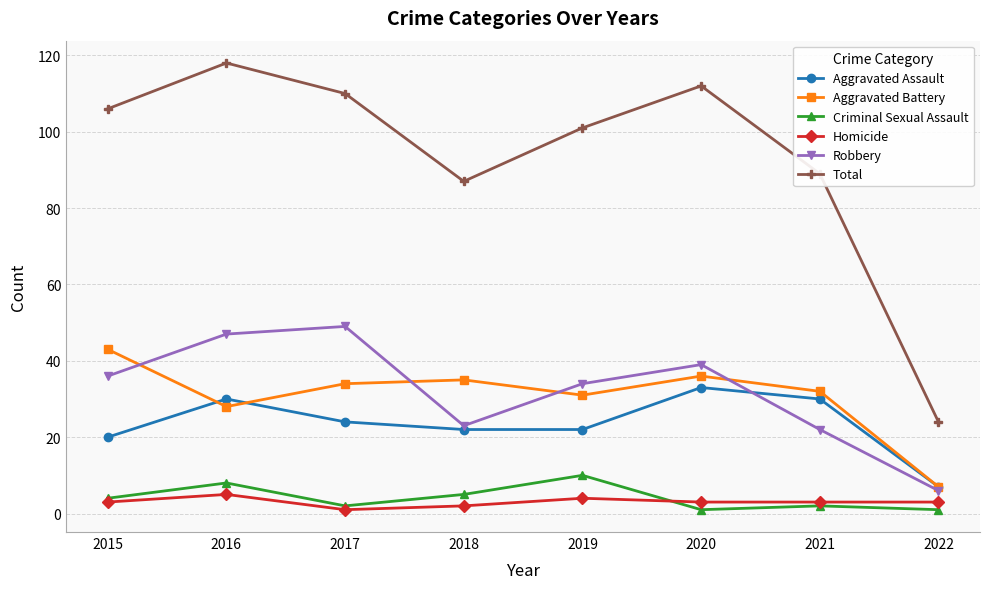

How many data points does each series have?

8